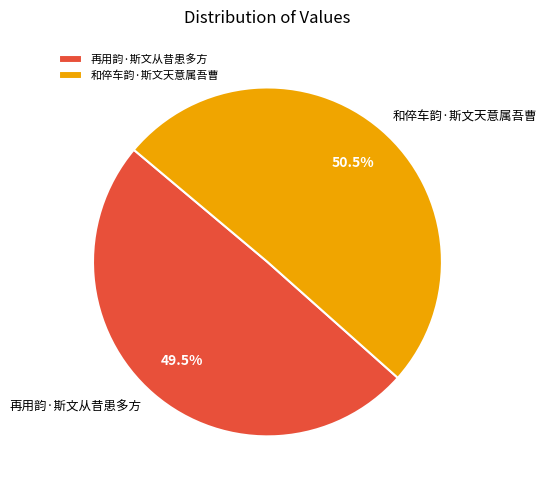

How much of the chart is everything except 再用韵·斯文从昔患多方?

50.5%